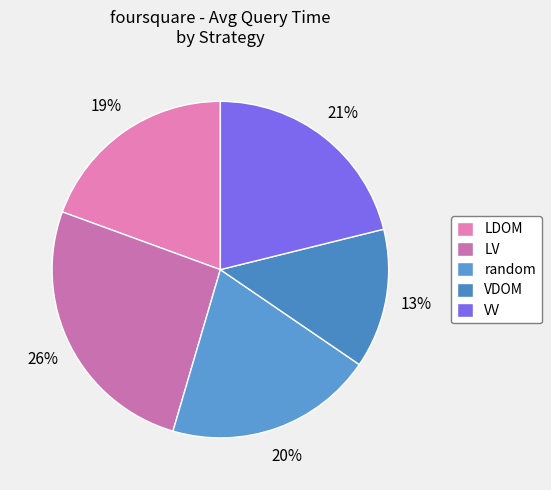

Is there any slice that represents more than half of the pie?

No